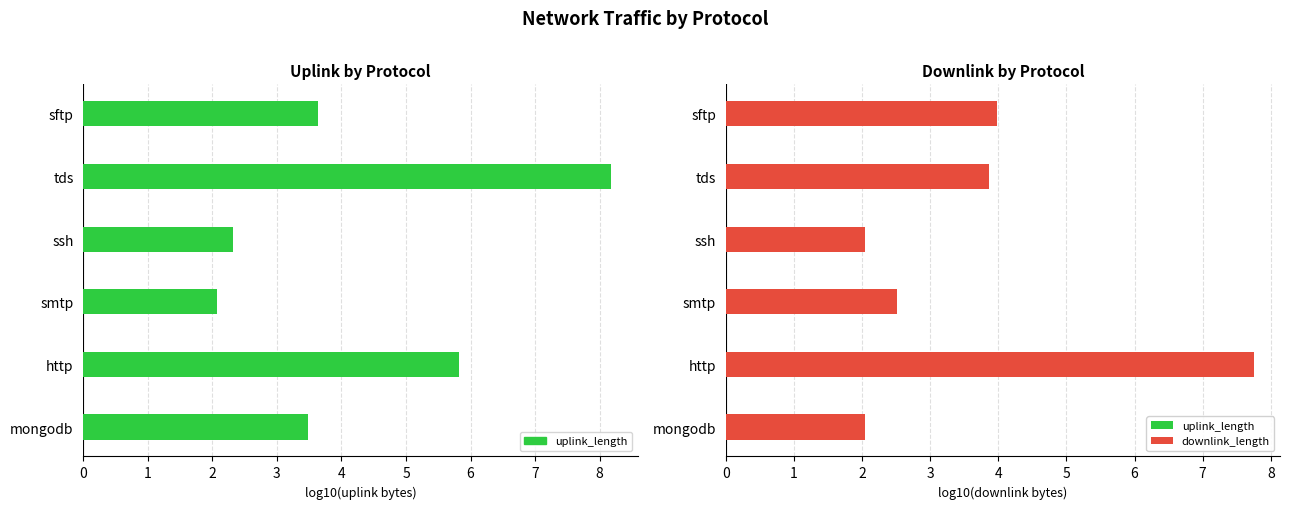

What is the difference between the maximum and minimum values in the downlink_length series?

5.7